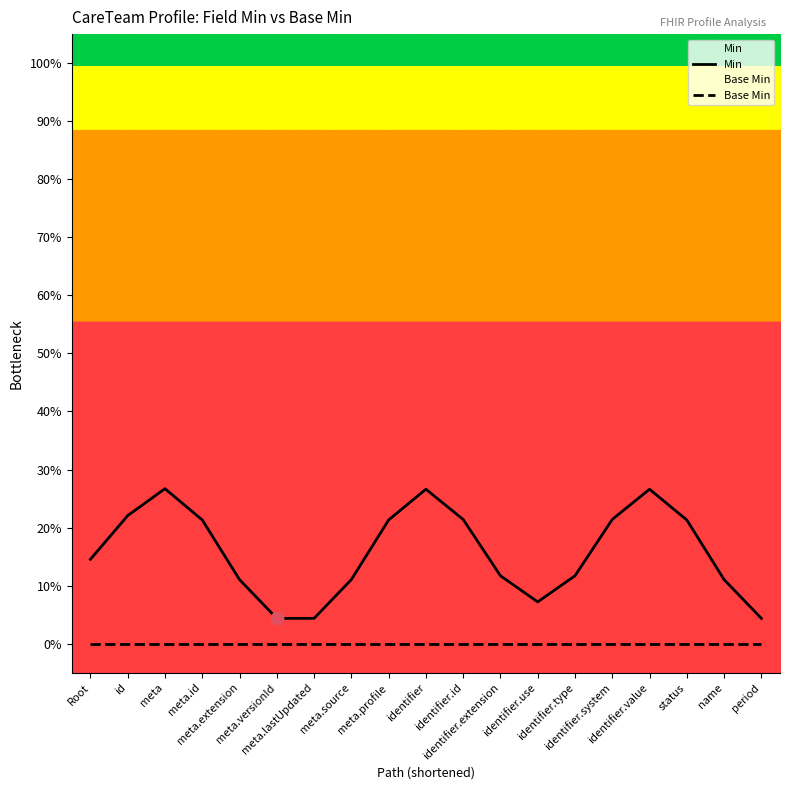

What are all the series names shown in the legend?

Min, Base Min